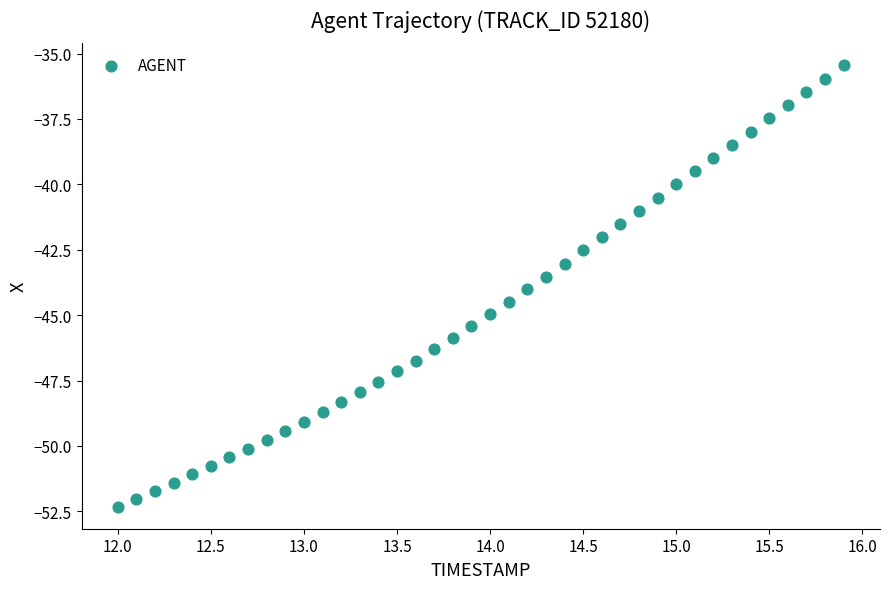

What is the range of Y values (max minus min)?

16.9